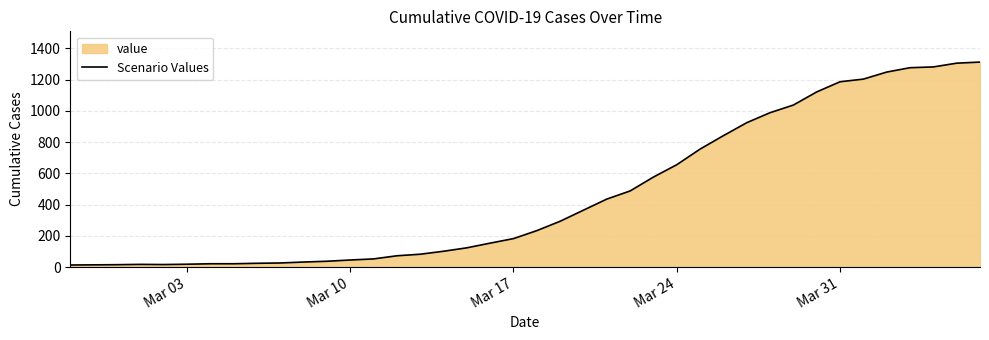

What is the maximum value shown in the chart?

1312